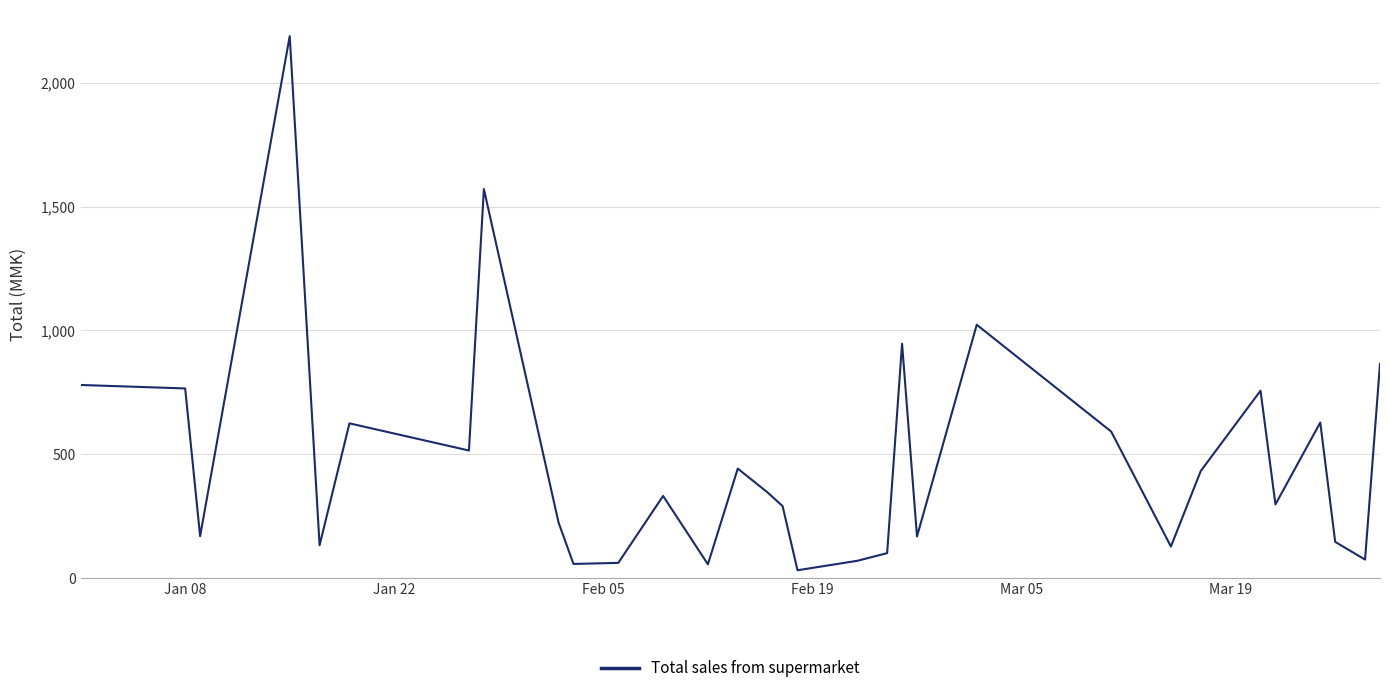

Is this an area chart (filled region under the line)?

No